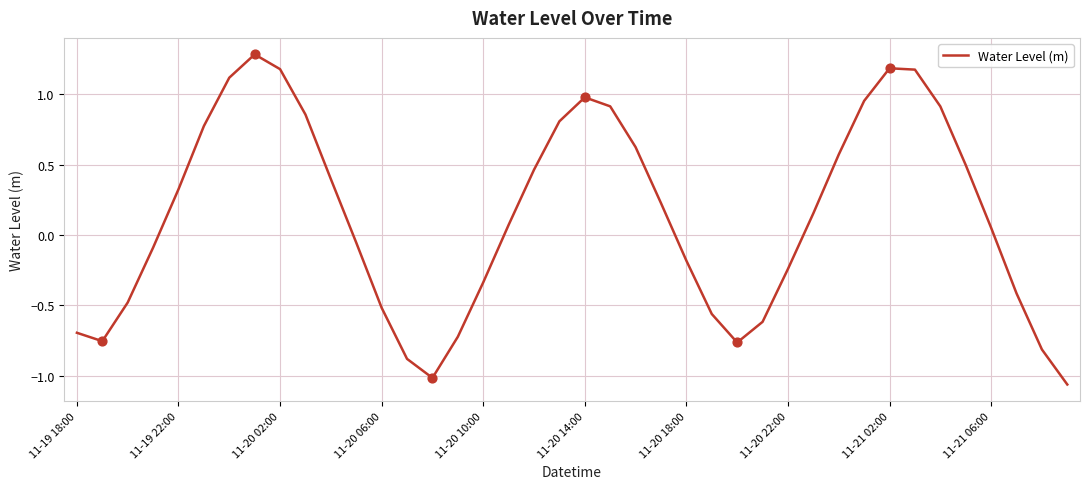

What is the greatest value displayed?

1.3